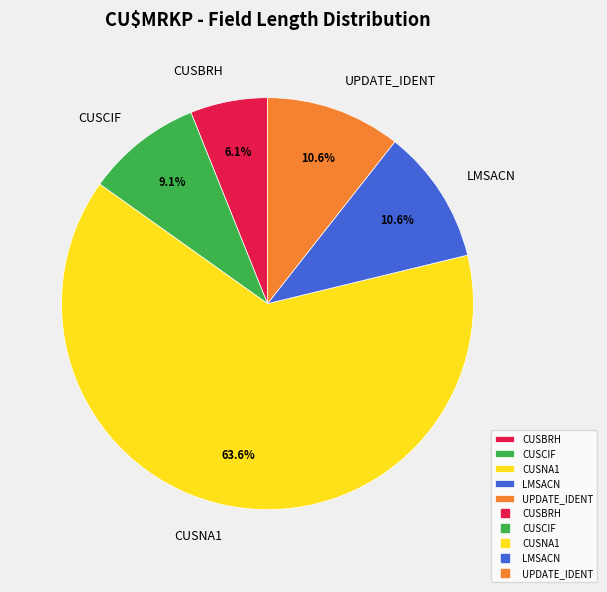

To the nearest percent, what portion does LMSACN represent?

11%